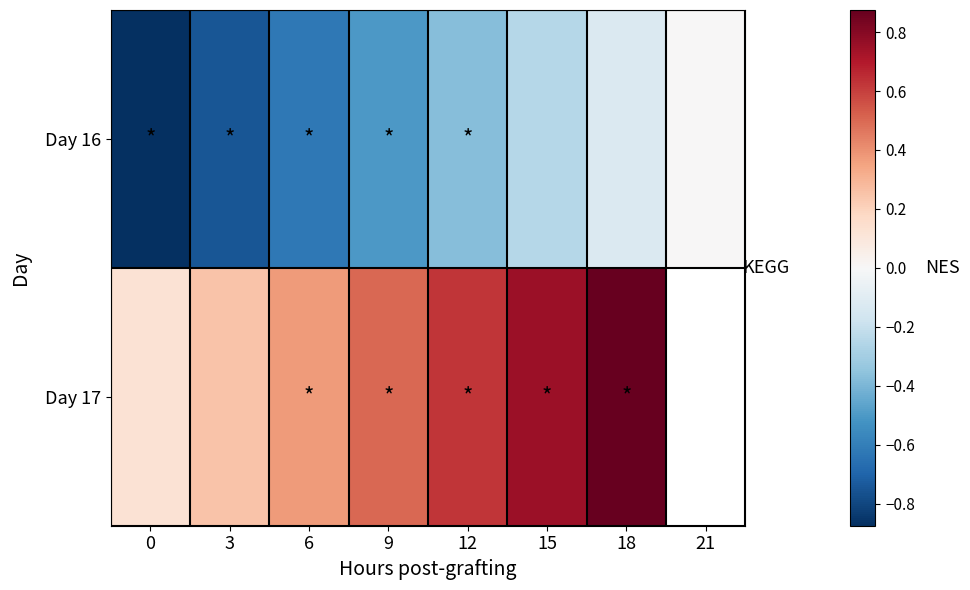

At which category is the sum across all series the highest?

18